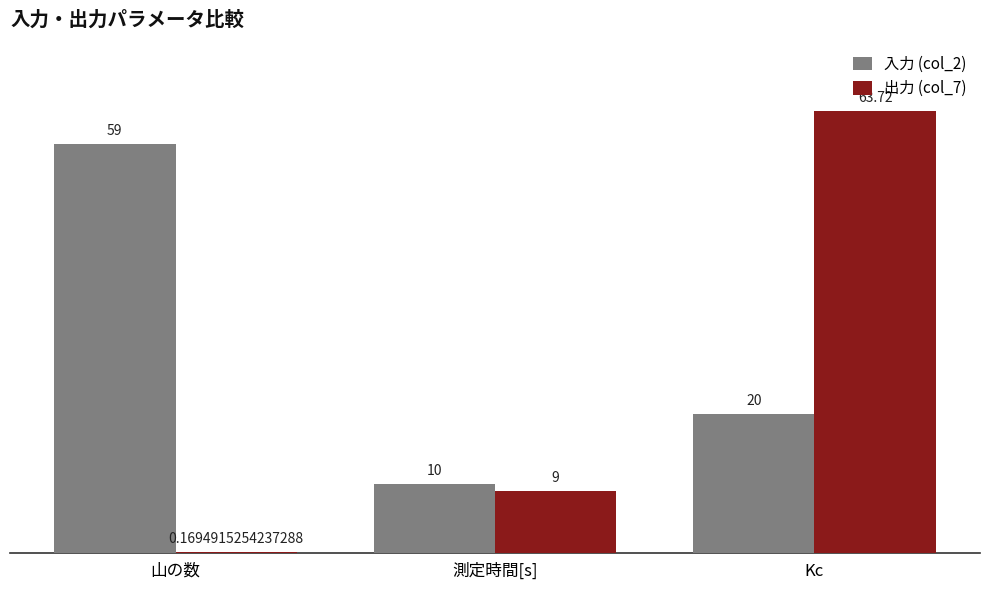

What is the spread (max minus min) of values at 山の数?

58.8